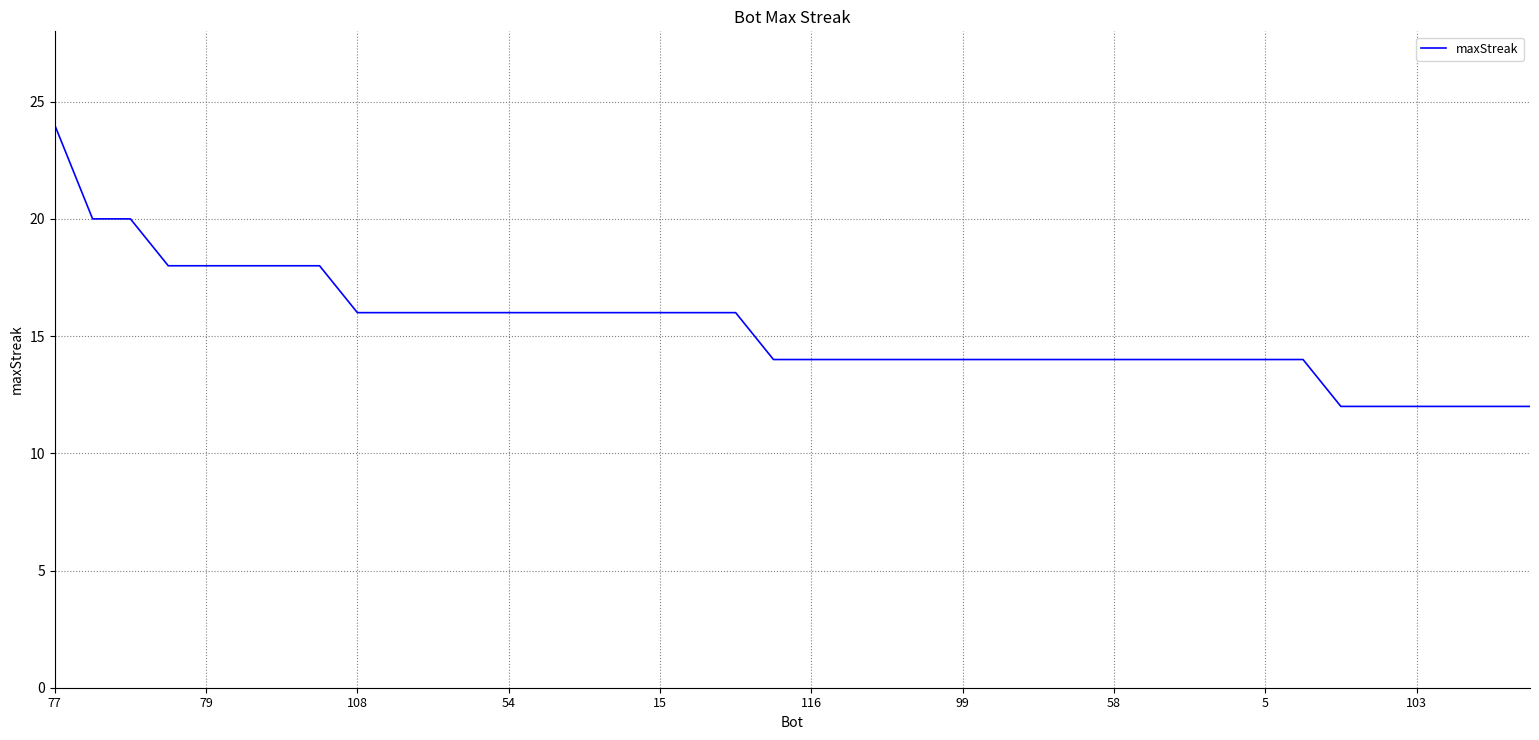

What is the maximum value shown in the chart?

24